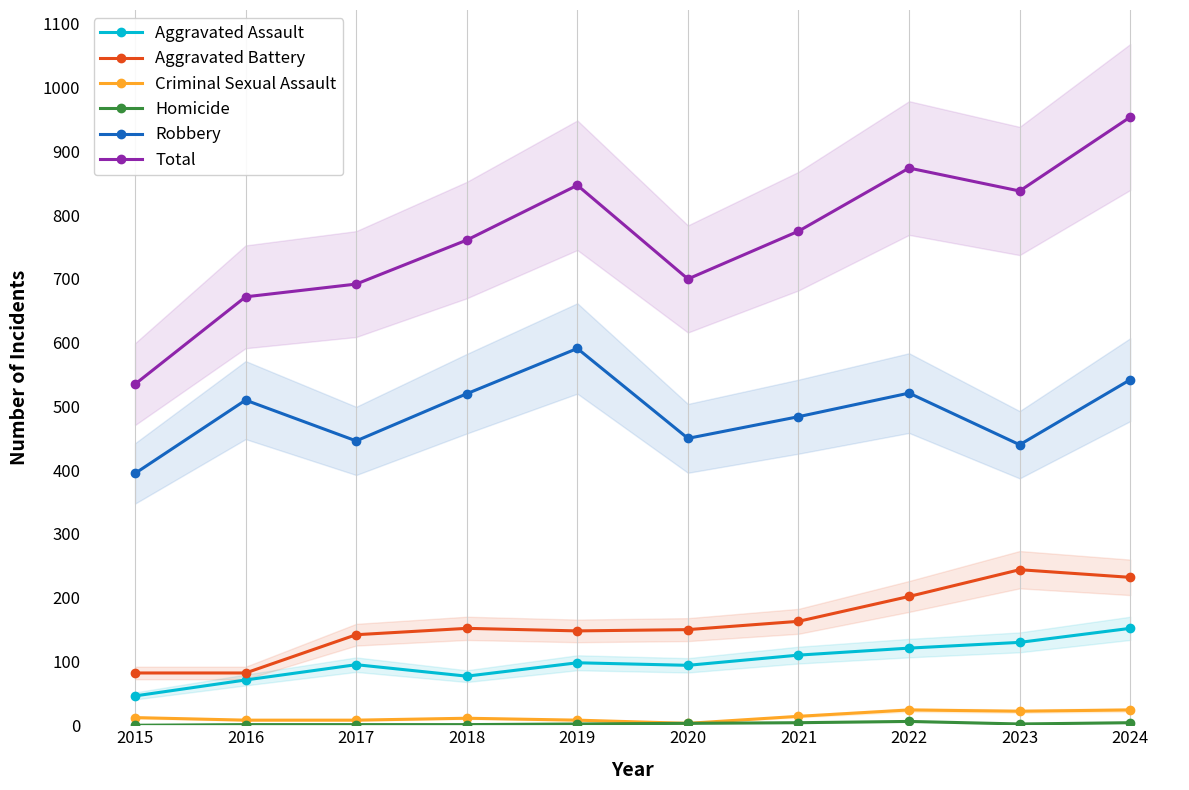

What are all the series names shown in the legend?

Aggravated Assault, Aggravated Battery, Criminal Sexual Assault, Homicide, Robbery, Total